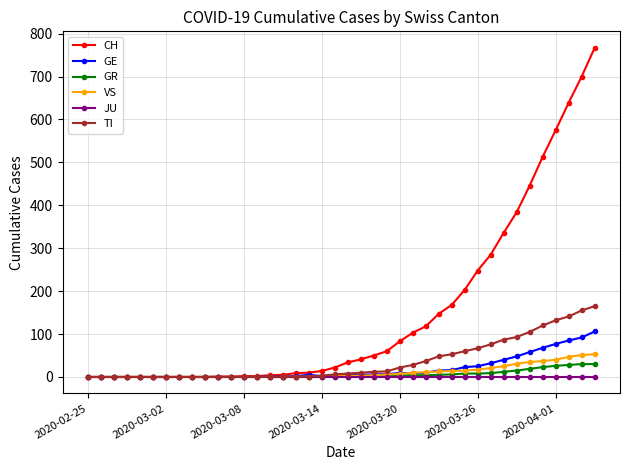

What is the value of the TI point at the 35th from the left?

105